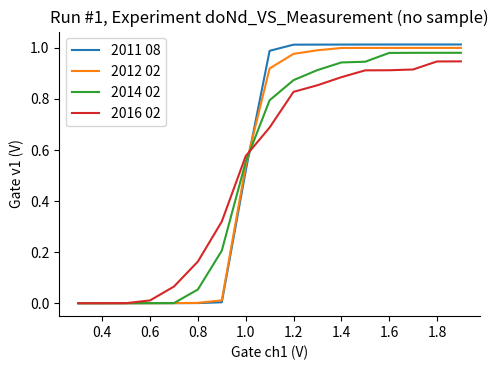

Which series has the largest range (max minus min)?

2011 08